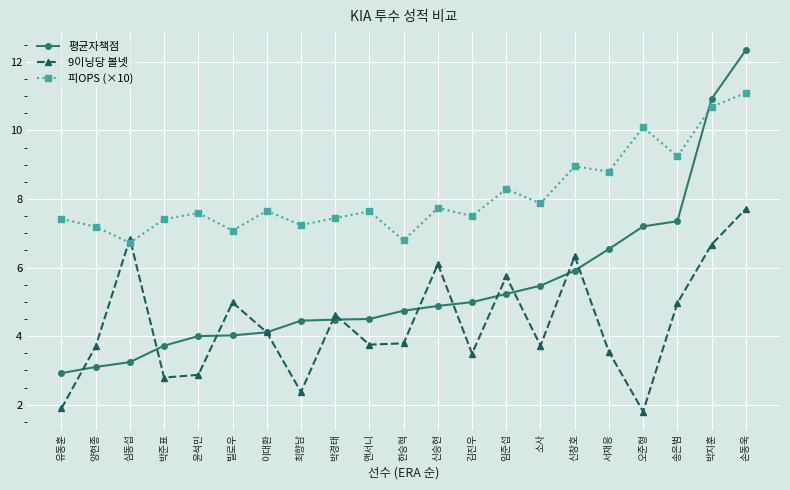

What is the sum of all 피OPS (×10) values?

170.4